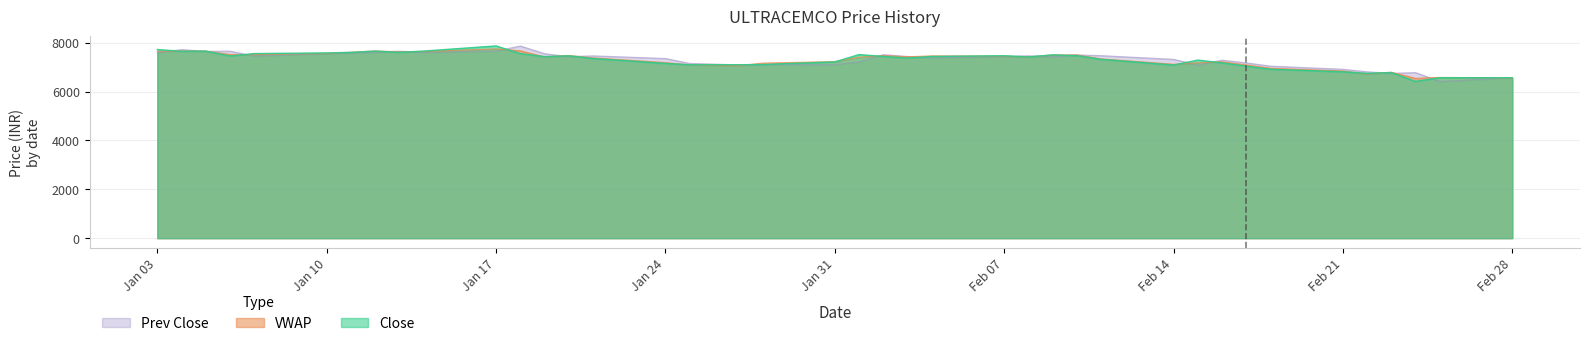

The value of VWAP at Jan 03 is 12751.1. True or false?

False